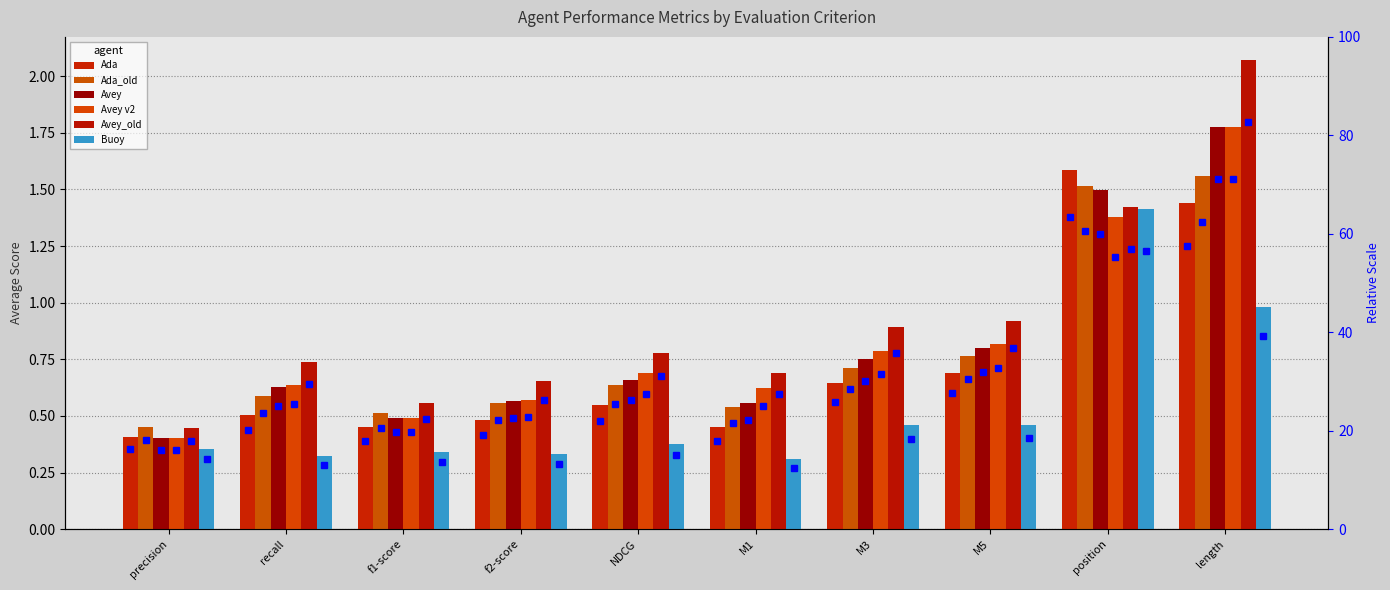

What is the difference between the second highest and second lowest values in the Buoy series?

0.7